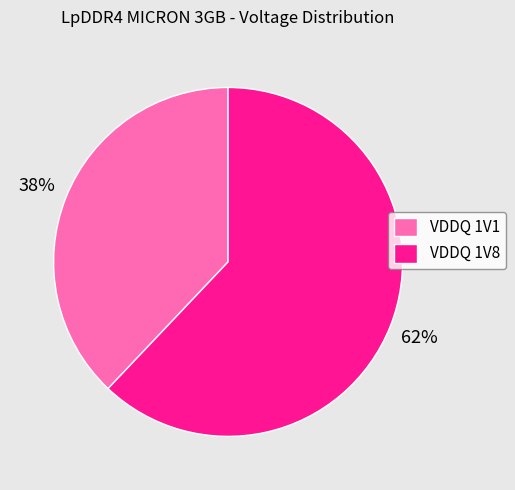

Rank the categories by value from lowest to highest.

VDDQ 1V1, VDDQ 1V8